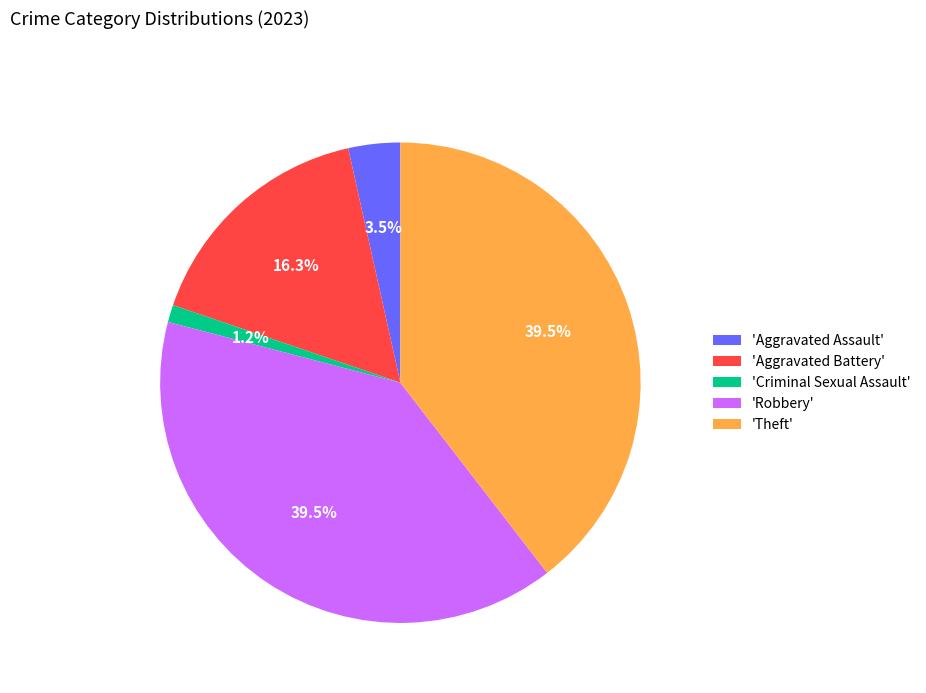

Which category has the smallest portion of the pie?

'Criminal Sexual Assault'